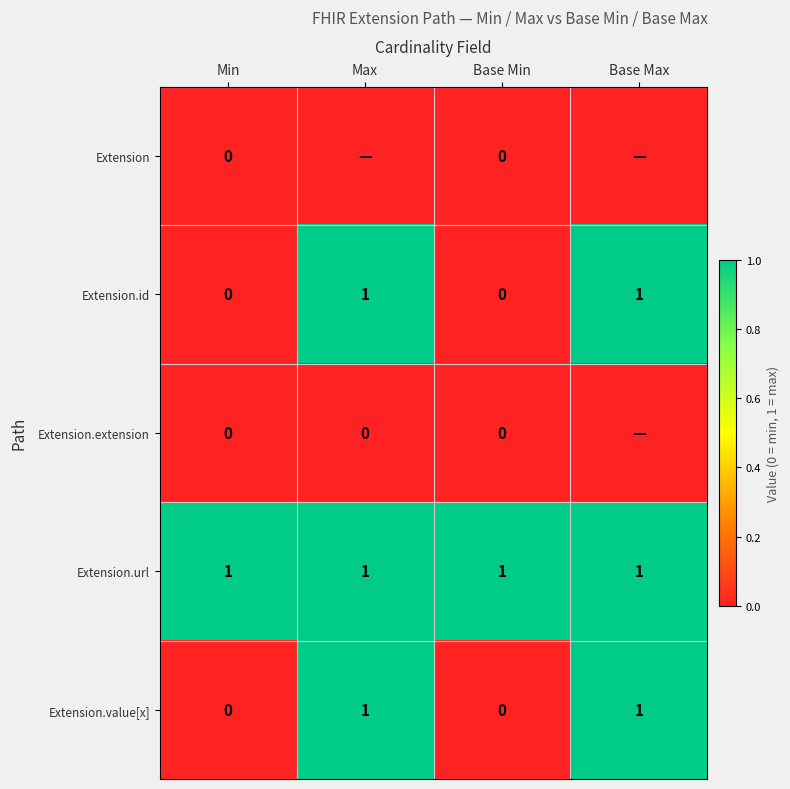

True or false: Extension.url has a value of 1.4 at Min.

False